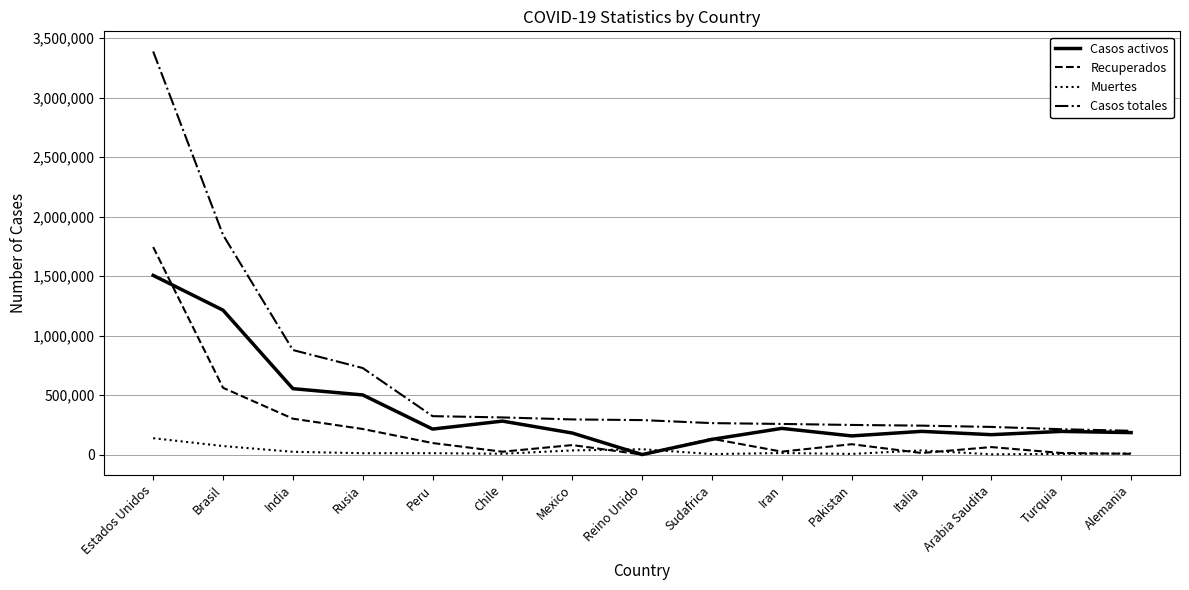

At which label does Casos activos reach its minimum?

Reino Unido